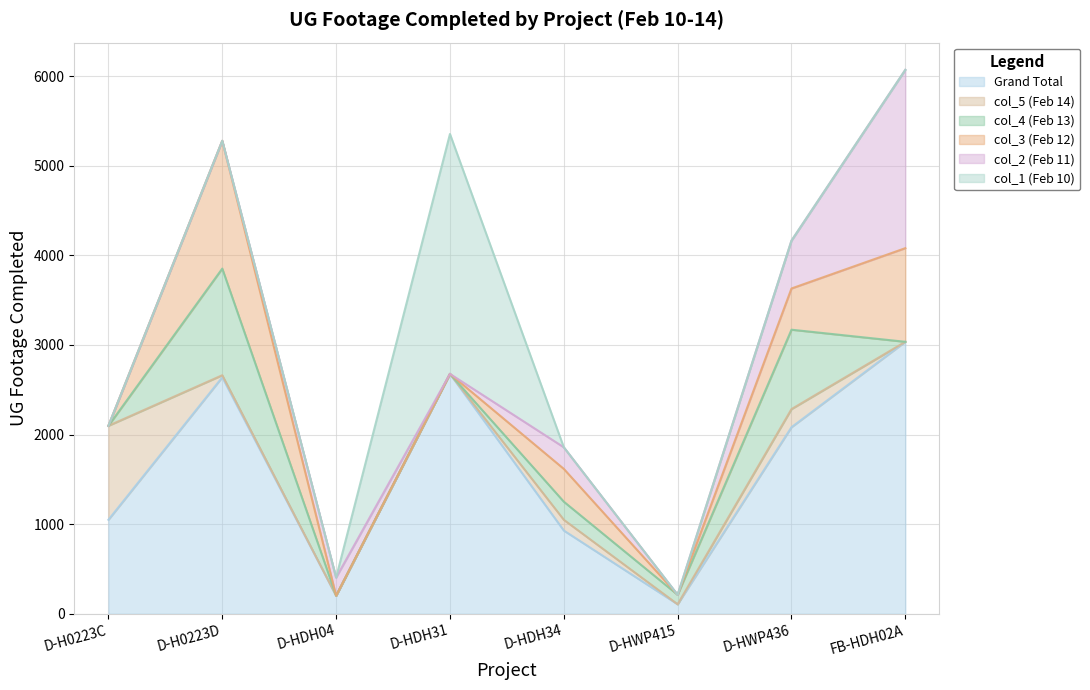

How many distinct data groups are displayed?

6